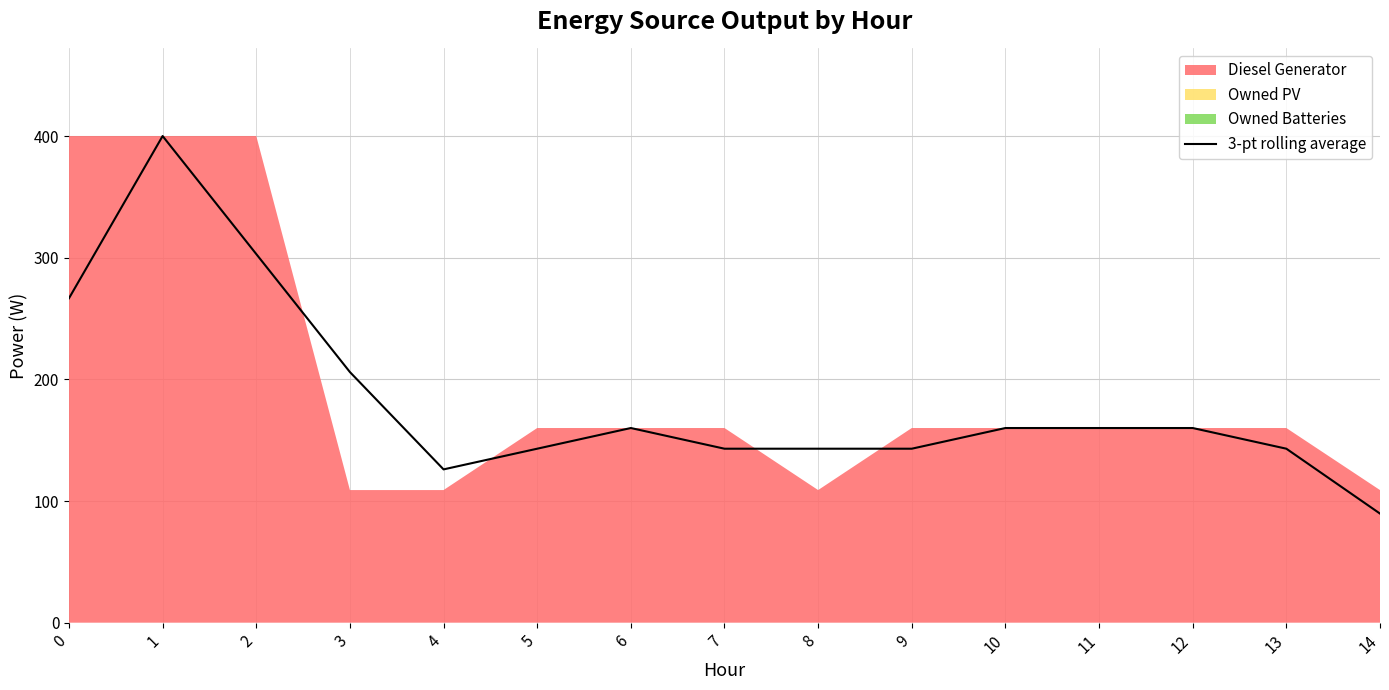

Reading left to right, extract all data points from this chart.

266.7	400.0	303.0	206.0	126.0	143.0	160.0	143.0	143.0	143.0	160.0	160.0	160.0	143.0	89.7